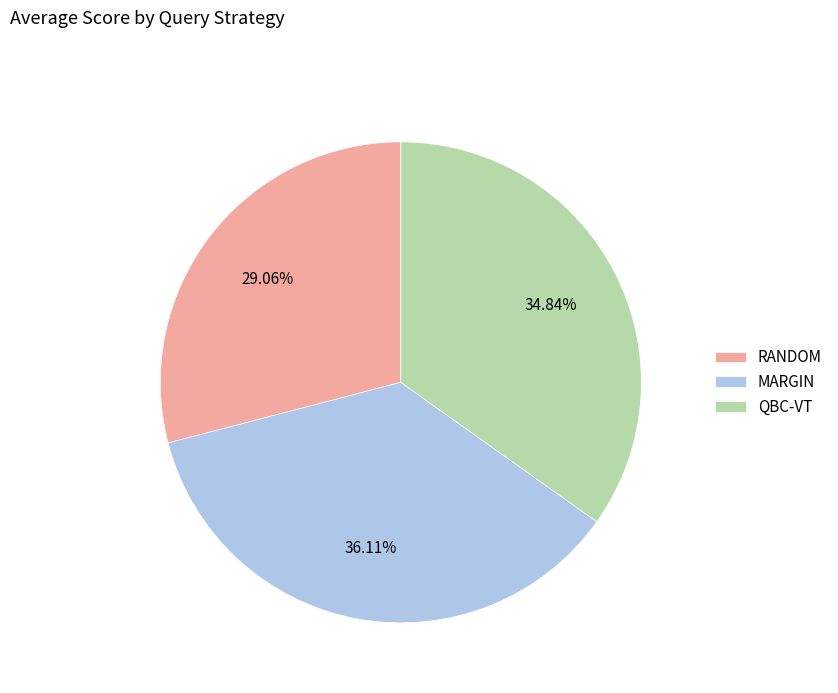

Which has a higher value, RANDOM or QBC-VT?

QBC-VT